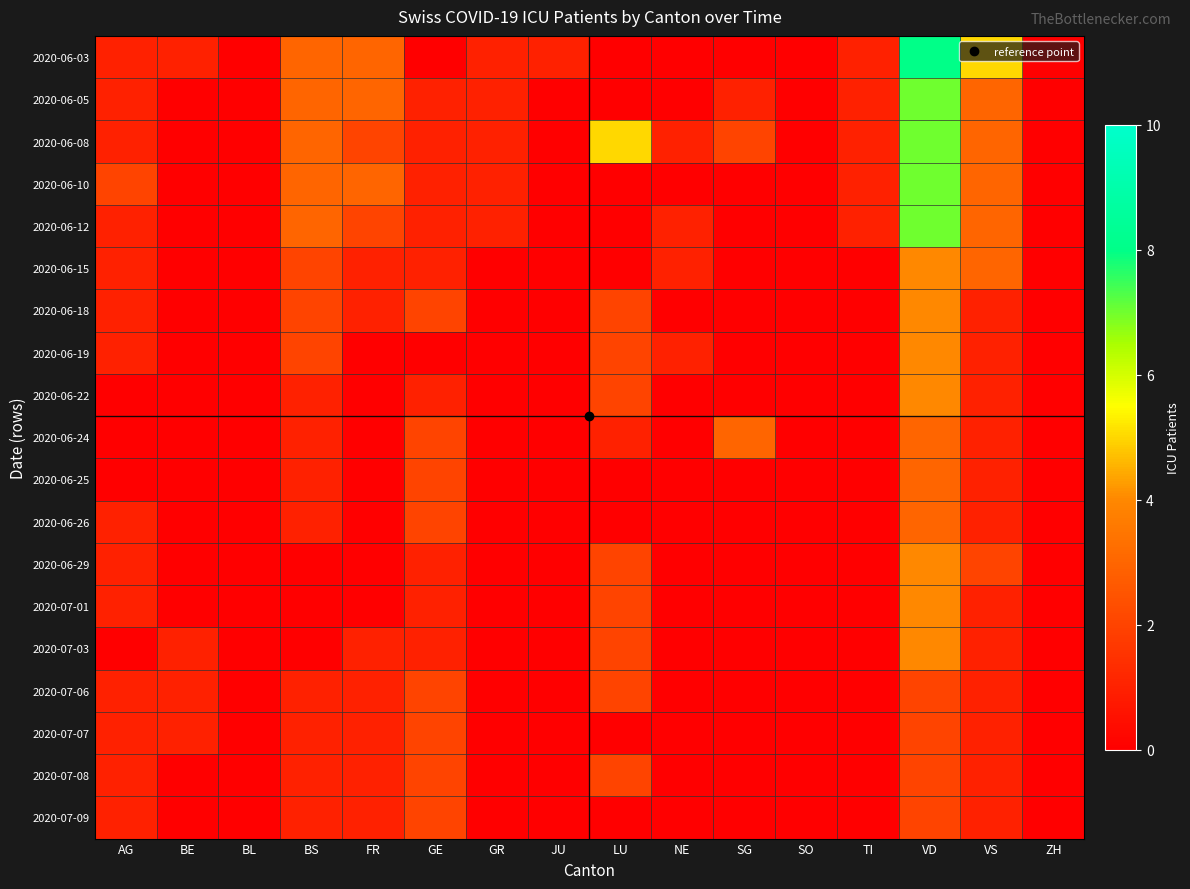

Reading right to left, extract all data points from this chart.

2020-06-03: ZH=0	VS=5	VD=8	TI=1	SO=0	SG=0	NE=0	LU=0	JU=1	GR=1	GE=0	FR=3	BS=3	BL=0	BE=1	AG=1
2020-06-05: ZH=0	VS=3	VD=7	TI=1	SO=0	SG=1	NE=0	LU=0	JU=0	GR=1	GE=1	FR=3	BS=3	BL=0	BE=0	AG=1
2020-06-08: ZH=0	VS=3	VD=7	TI=1	SO=0	SG=2	NE=1	LU=5	JU=0	GR=1	GE=1	FR=2	BS=3	BL=0	BE=0	AG=1
2020-06-10: ZH=0	VS=3	VD=7	TI=1	SO=0	SG=0	NE=0	LU=0	JU=0	GR=1	GE=1	FR=3	BS=3	BL=0	BE=0	AG=2
2020-06-12: ZH=0	VS=3	VD=7	TI=1	SO=0	SG=0	NE=1	LU=0	JU=0	GR=1	GE=1	FR=2	BS=3	BL=0	BE=0	AG=1
2020-06-15: ZH=0	VS=3	VD=4	TI=0	SO=0	SG=0	NE=1	LU=0	JU=0	GR=0	GE=1	FR=1	BS=2	BL=0	BE=0	AG=1
2020-06-18: ZH=0	VS=1	VD=4	TI=0	SO=0	SG=0	NE=0	LU=2	JU=0	GR=0	GE=2	FR=1	BS=2	BL=0	BE=0	AG=1
2020-06-19: ZH=0	VS=1	VD=4	TI=0	SO=0	SG=0	NE=1	LU=2	JU=0	GR=0	GE=0	FR=0	BS=2	BL=0	BE=0	AG=1
2020-06-22: ZH=0	VS=1	VD=4	TI=0	SO=0	SG=0	NE=0	LU=2	JU=0	GR=0	GE=1	FR=0	BS=1	BL=0	BE=0	AG=0
2020-06-24: ZH=0	VS=1	VD=3	TI=0	SO=0	SG=3	NE=0	LU=1	JU=0	GR=0	GE=2	FR=0	BS=1	BL=0	BE=0	AG=0
2020-06-25: ZH=0	VS=1	VD=3	TI=0	SO=0	SG=0	NE=0	LU=0	JU=0	GR=0	GE=2	FR=0	BS=1	BL=0	BE=0	AG=0
2020-06-26: ZH=0	VS=1	VD=3	TI=0	SO=0	SG=0	NE=0	LU=0	JU=0	GR=0	GE=2	FR=0	BS=1	BL=0	BE=0	AG=1
2020-06-29: ZH=0	VS=2	VD=4	TI=0	SO=0	SG=0	NE=0	LU=2	JU=0	GR=0	GE=1	FR=0	BS=0	BL=0	BE=0	AG=1
2020-07-01: ZH=0	VS=1	VD=4	TI=0	SO=0	SG=0	NE=0	LU=2	JU=0	GR=0	GE=1	FR=0	BS=0	BL=0	BE=0	AG=1
2020-07-03: ZH=0	VS=1	VD=4	TI=0	SO=0	SG=0	NE=0	LU=2	JU=0	GR=0	GE=1	FR=1	BS=0	BL=0	BE=1	AG=0
2020-07-06: ZH=0	VS=1	VD=2	TI=0	SO=0	SG=0	NE=0	LU=2	JU=0	GR=0	GE=2	FR=1	BS=1	BL=0	BE=1	AG=1
2020-07-07: ZH=0	VS=1	VD=2	TI=0	SO=0	SG=0	NE=0	LU=0	JU=0	GR=0	GE=2	FR=1	BS=1	BL=0	BE=1	AG=1
2020-07-08: ZH=0	VS=1	VD=2	TI=0	SO=0	SG=0	NE=0	LU=2	JU=0	GR=0	GE=2	FR=1	BS=1	BL=0	BE=0	AG=1
2020-07-09: ZH=0	VS=1	VD=2	TI=0	SO=0	SG=0	NE=0	LU=0	JU=0	GR=0	GE=2	FR=1	BS=1	BL=0	BE=0	AG=1